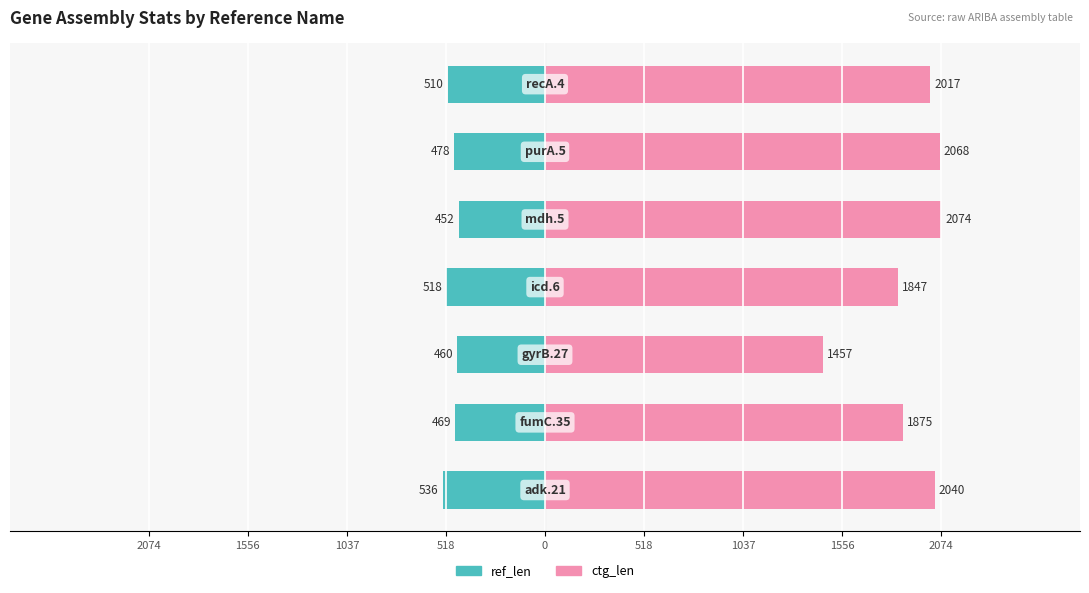

Between 0 and 518, which series saw the biggest shift?

ref_len